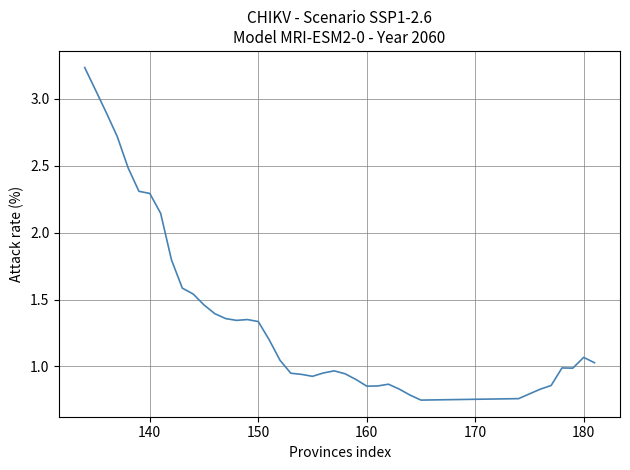

The value at 140 is 3.2. True or false?

False